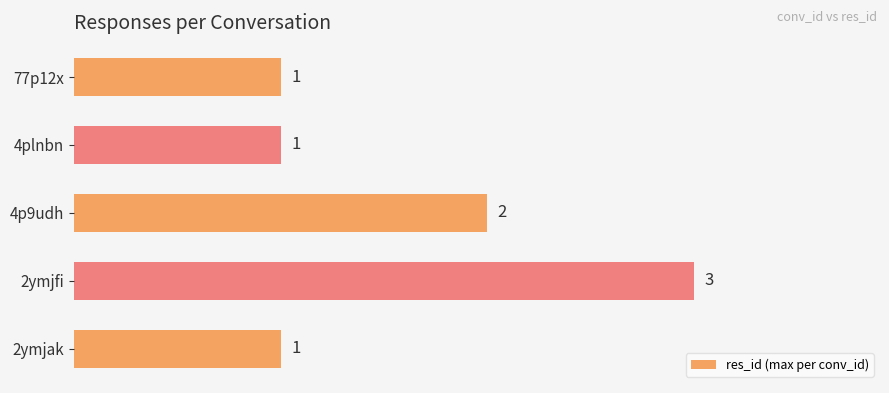

Which label corresponds to the largest value in the chart?

2ymjfi